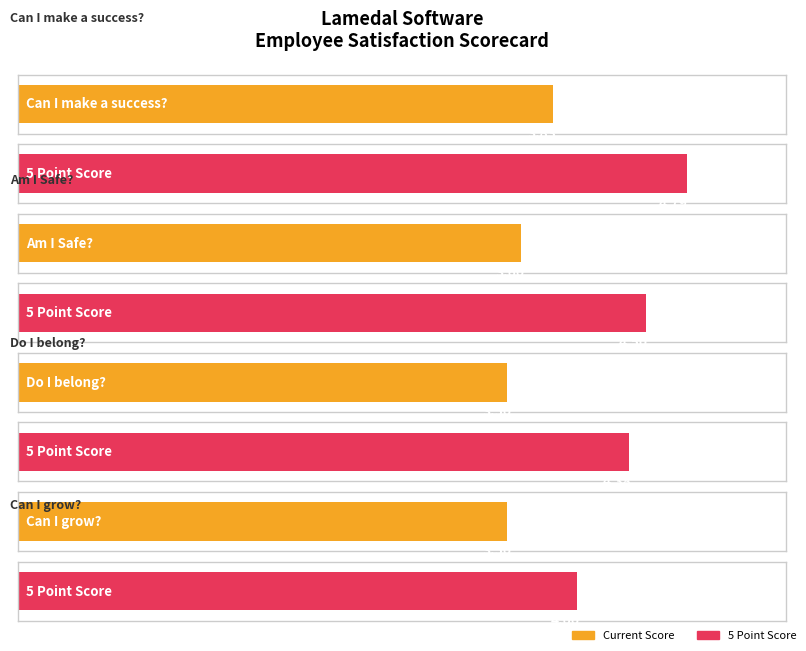

Reading left to right, list all the values displayed in this chart.

Current Score: Can I make a success?=3.8	Am I Safe?=3.6	Do I belong?=3.5	Can I grow?=3.5
5 Point Score: Can I make a success?=4.8	Am I Safe?=4.5	Do I belong?=4.4	Can I grow?=4.0